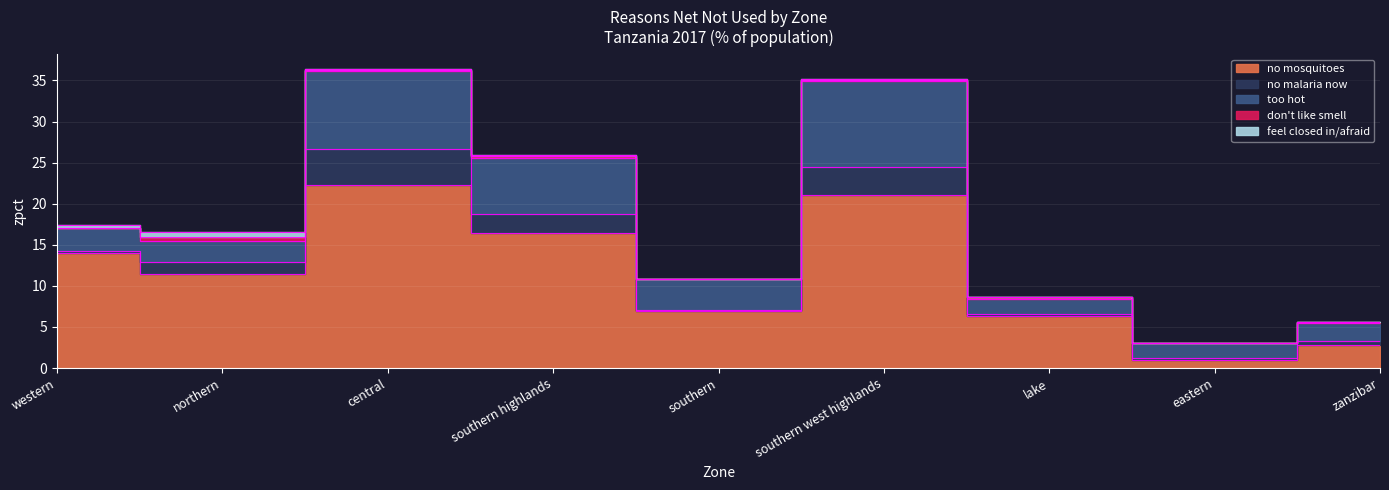

True or false: feel closed in/afraid has a value of 0.1 at southern highlands.

True